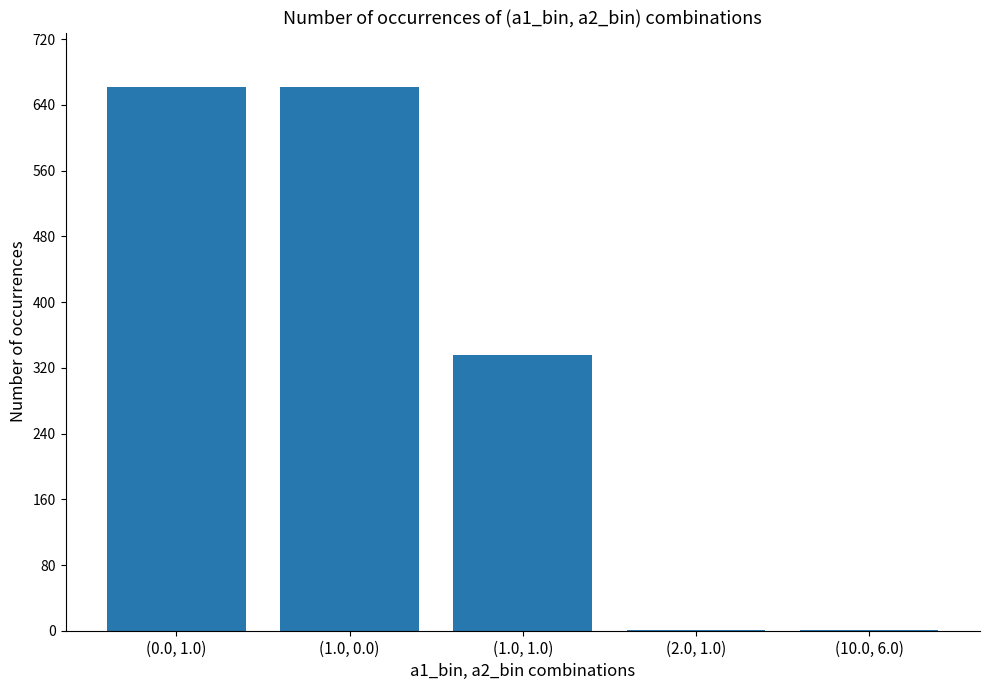

Count the values in the range 1 to 662.

5